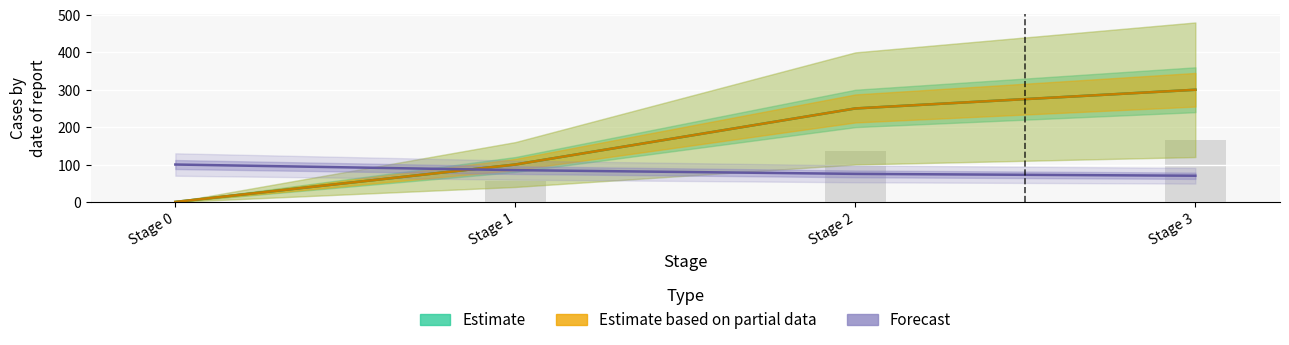

Which series has the largest total across all categories?

Estimate